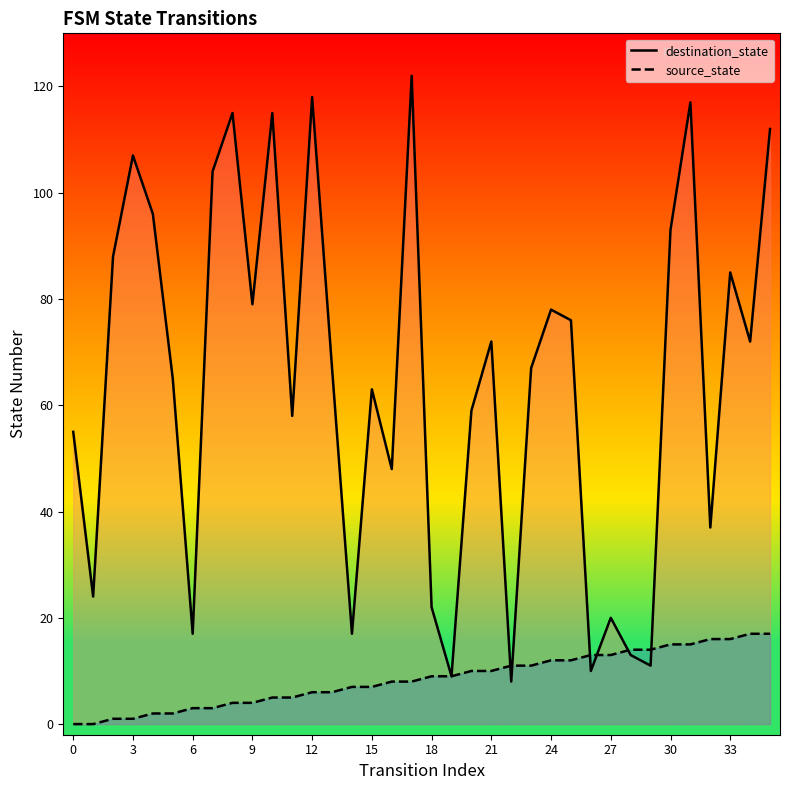

Count the number of data series in this chart.

2